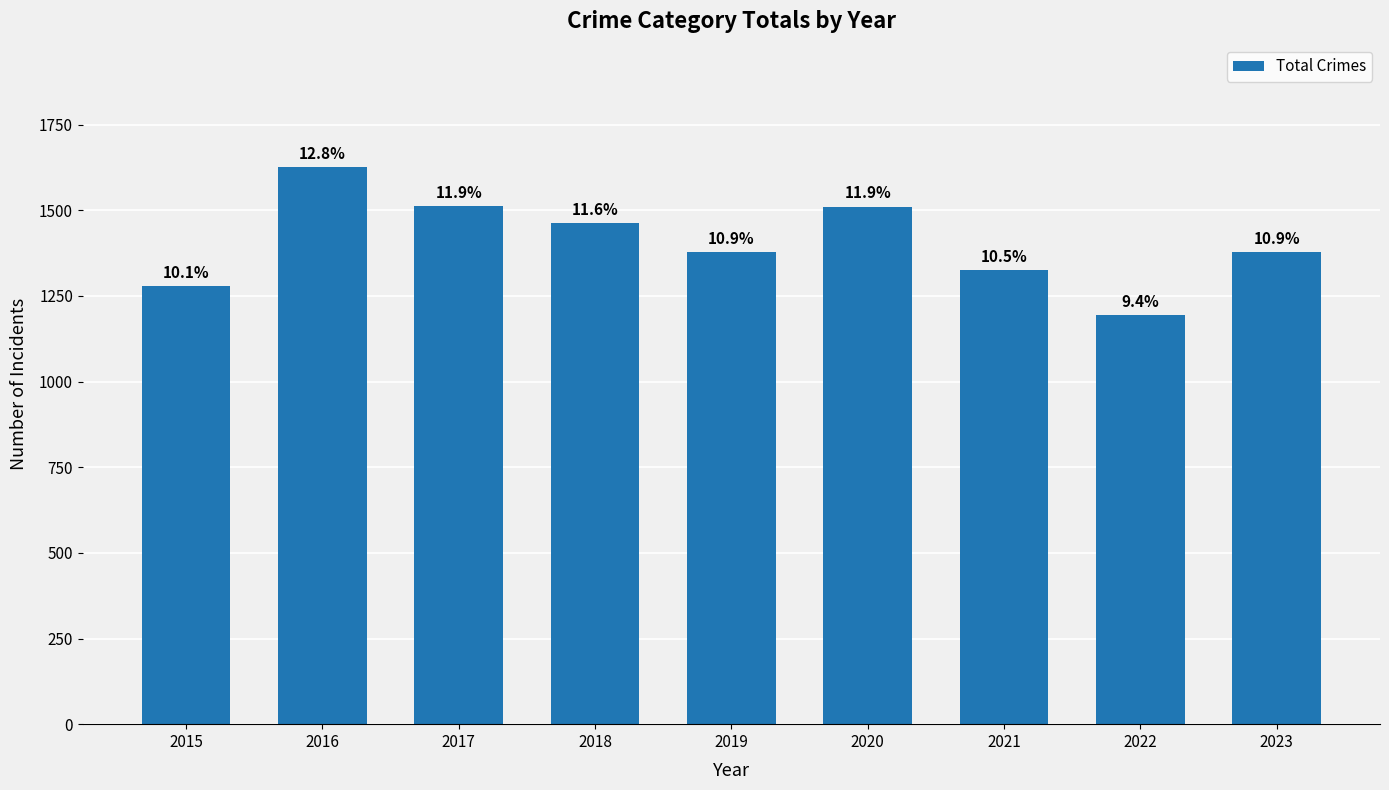

How many bars are there in total?

9